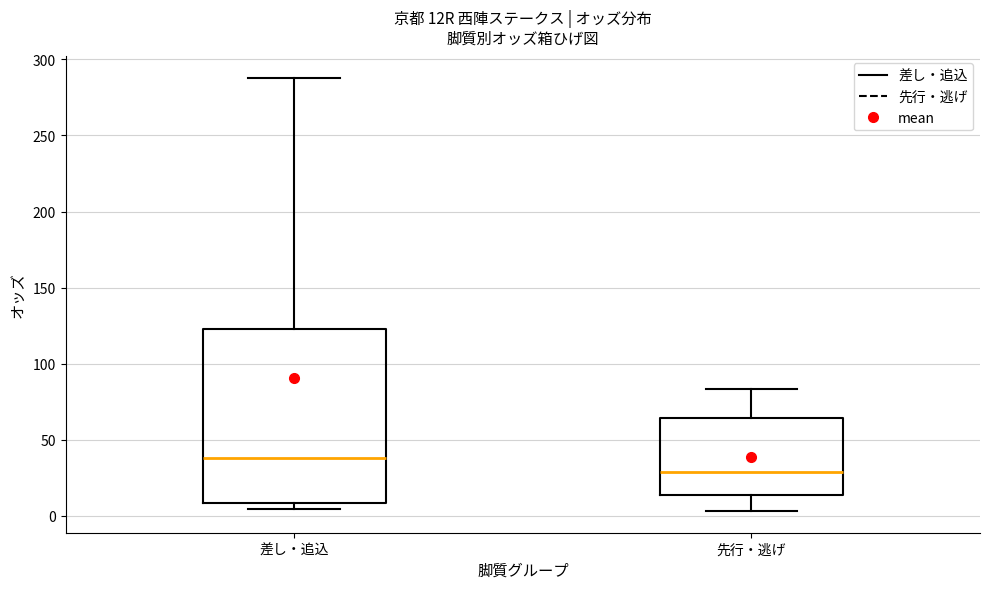

Which box has the highest median line?

差し・追込